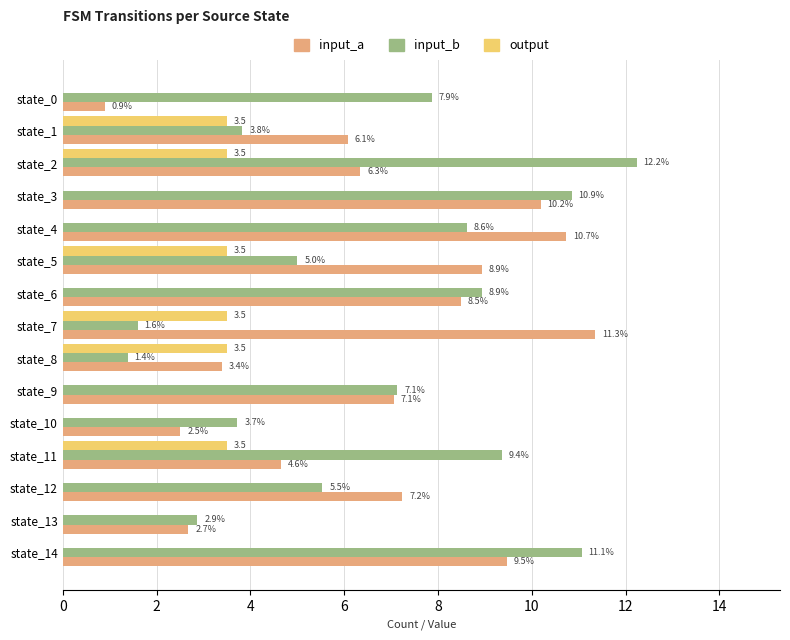

Between state_0 and state_14, which series saw the biggest shift?

input_a